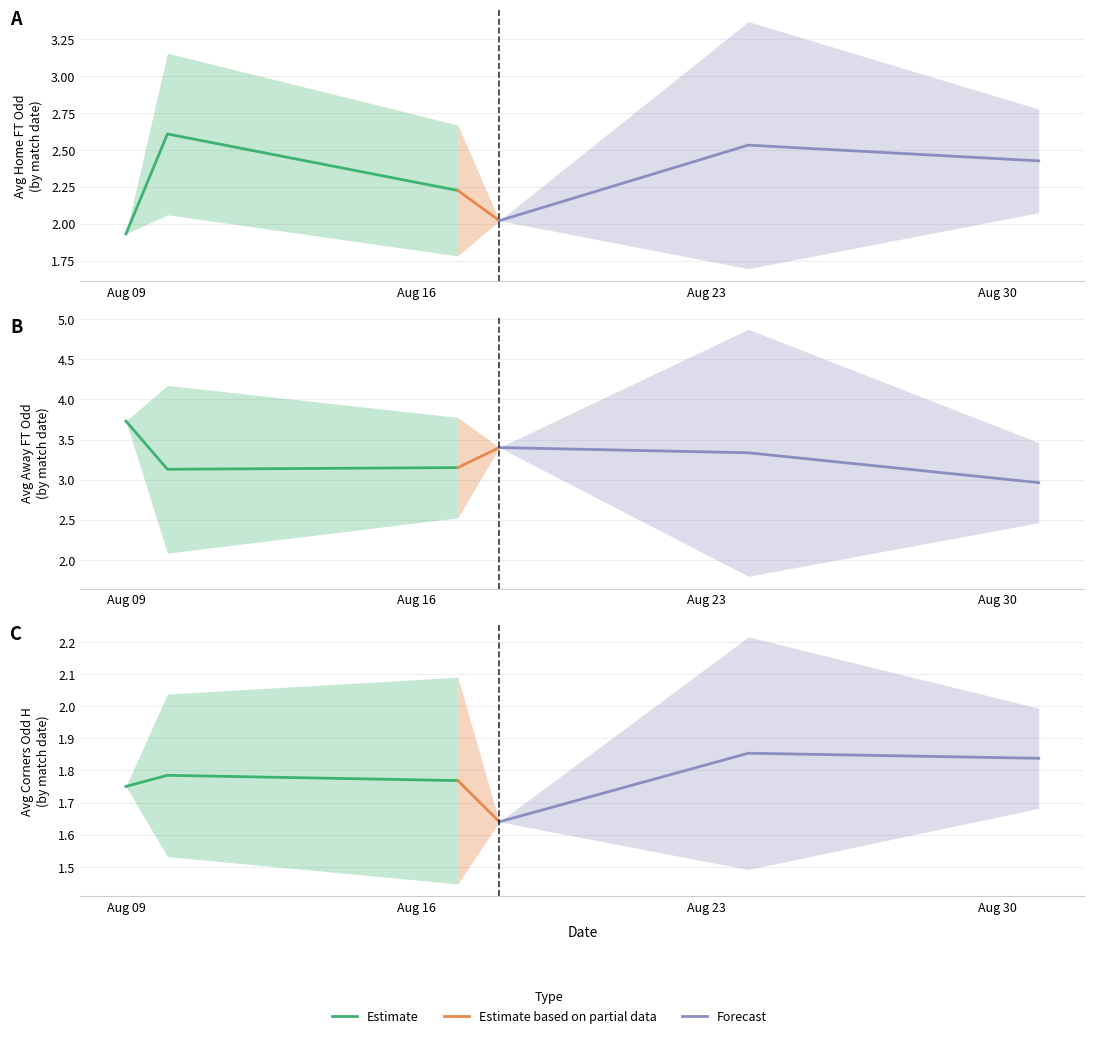

The Odd_A_FT series shows 1.2 at 2024-08-31. True or false?

False